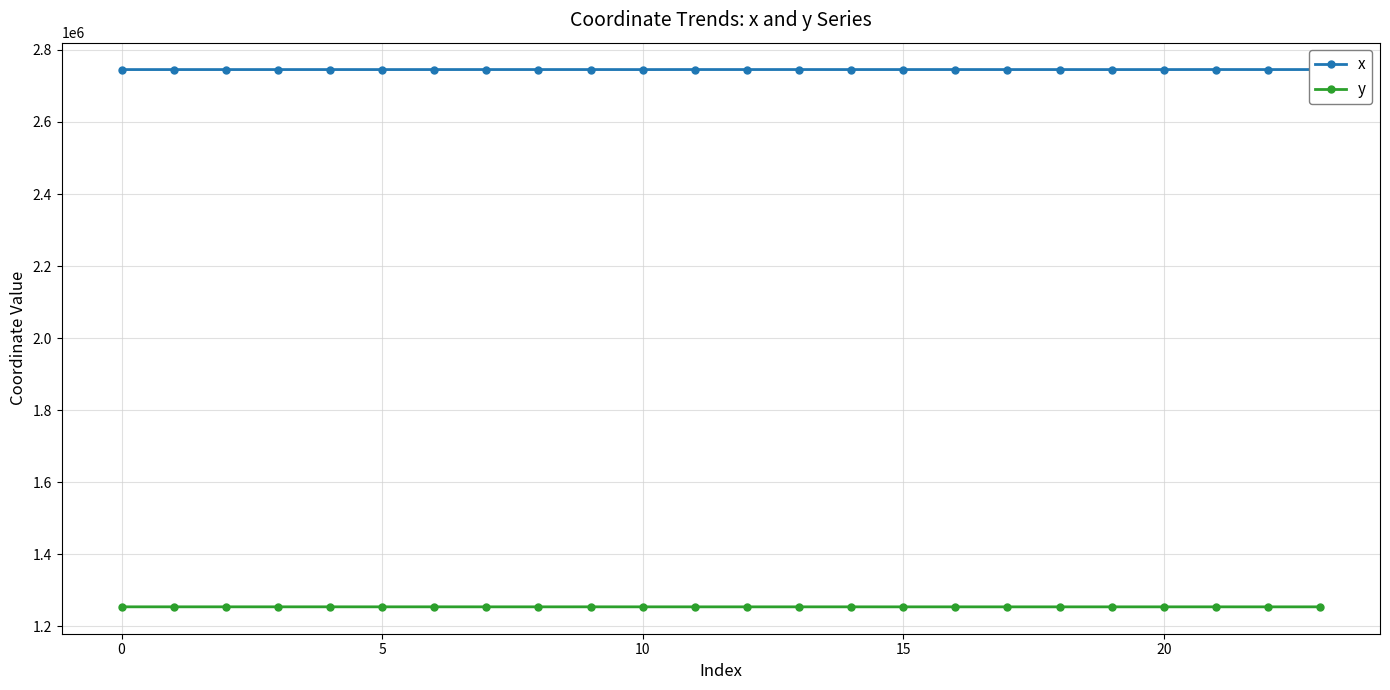

At how many categories does at least one series exceed 1318542?

24